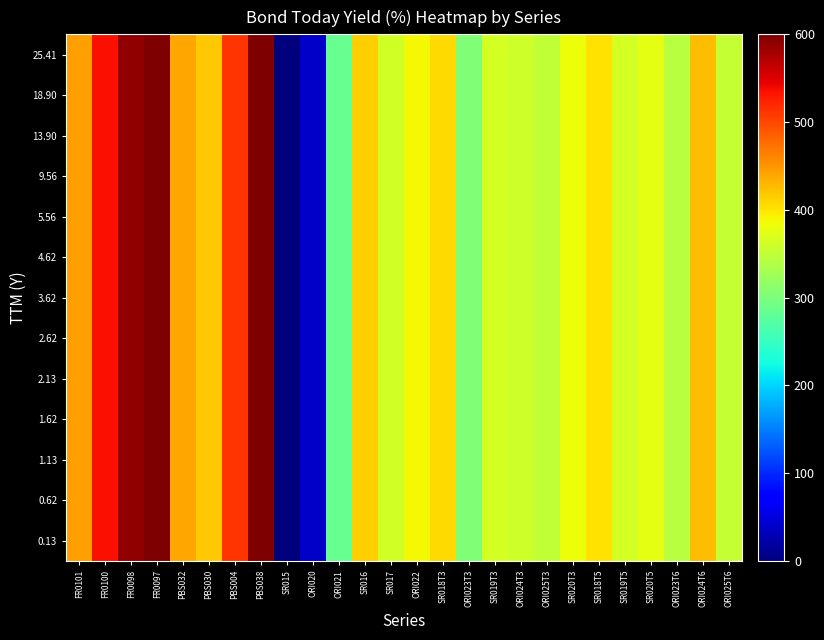

What is the total value across all series at PBS004?

6666.3